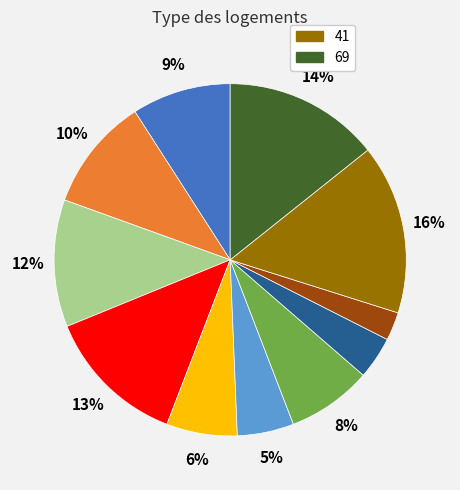

Is there a majority slice in this chart?

No